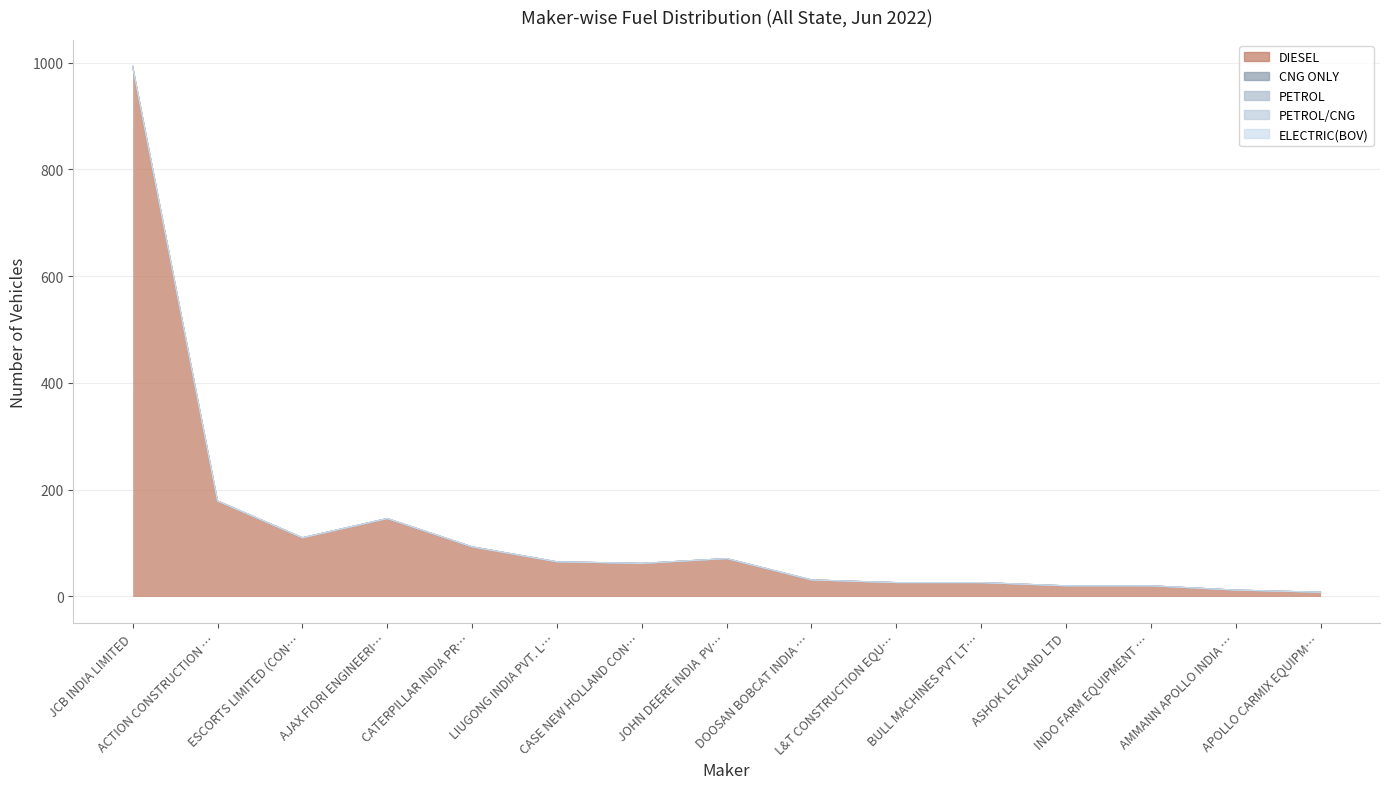

Which series has the largest total across all categories?

DIESEL